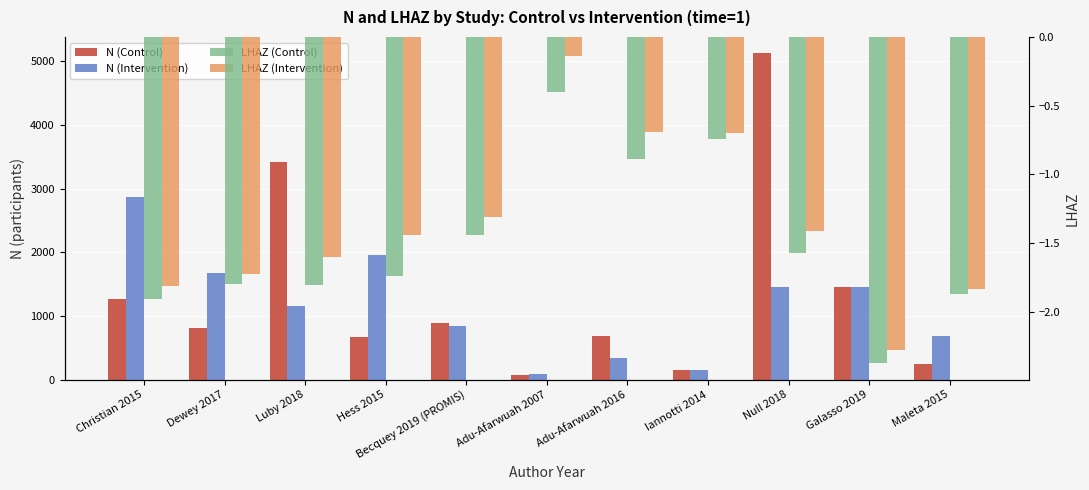

What is the difference between the second highest and second lowest values in the LHAZ (Control) series?

1.2